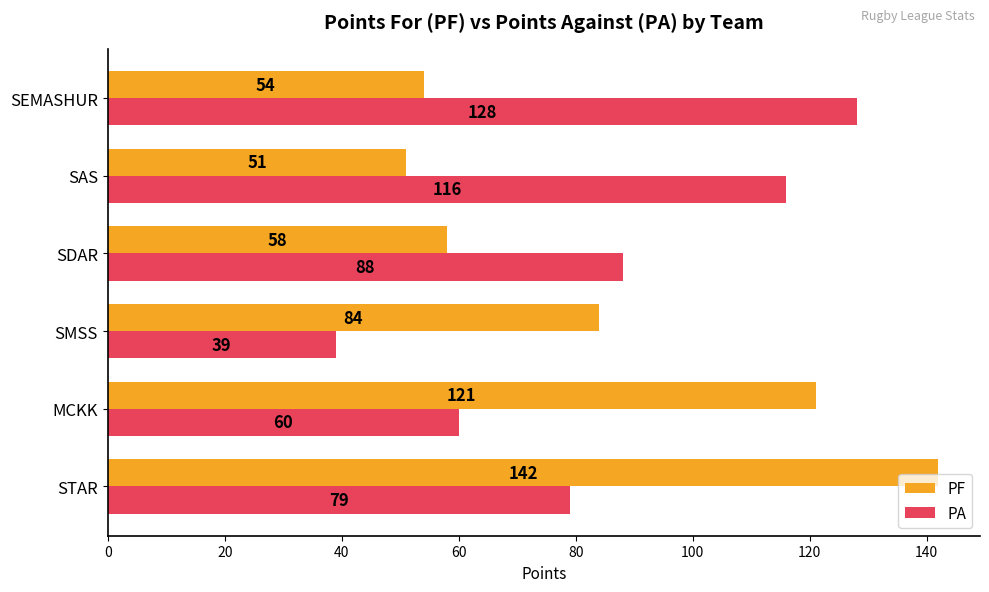

Count the number of categories in the chart.

6